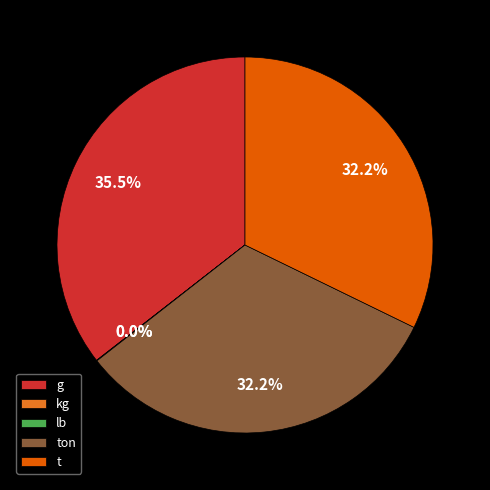

Combined, do ton and t account for over 50%?

Yes